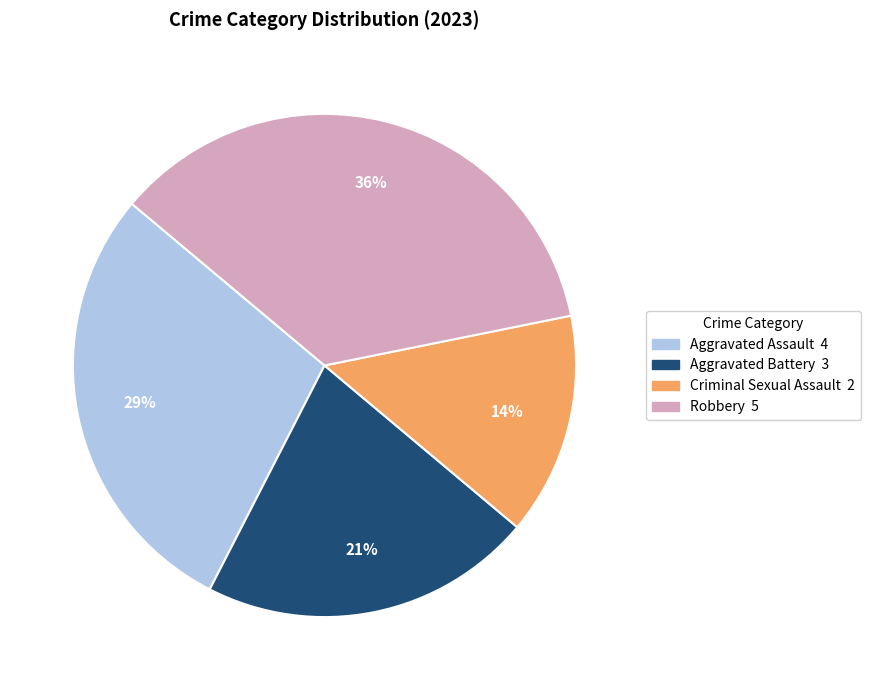

Is the sum of Aggravated Battery and Criminal Sexual Assault greater than half?

No